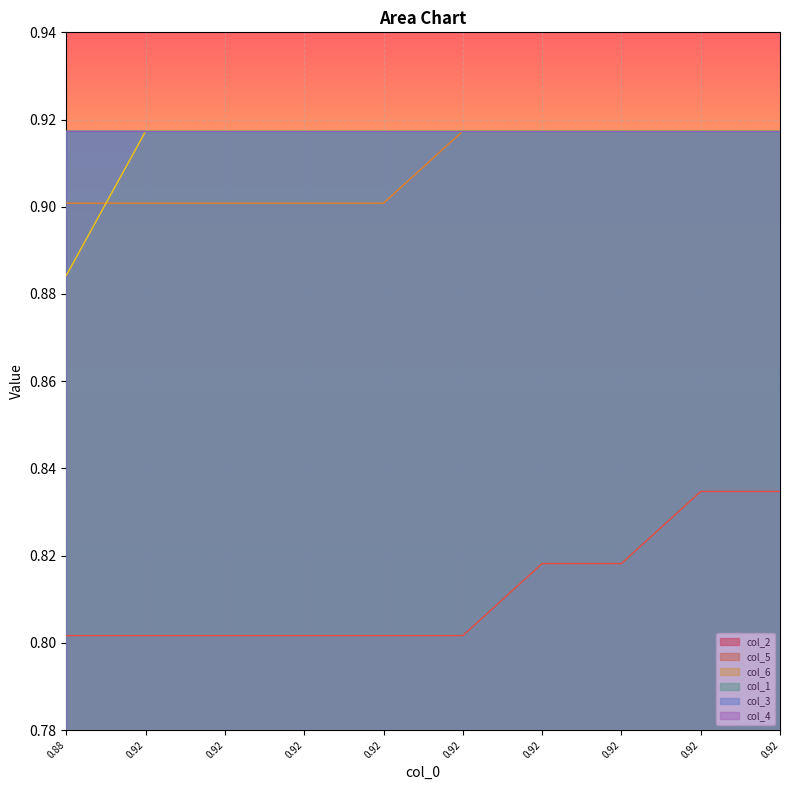

Does the chart display data point markers on the line(s)?

No